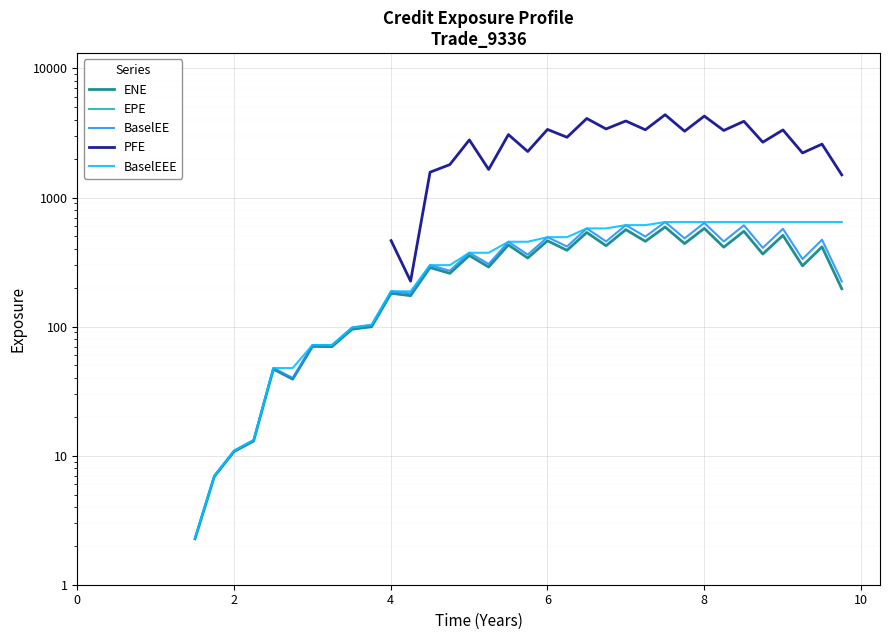

How many interior local valleys does the BaselEE series have?

13